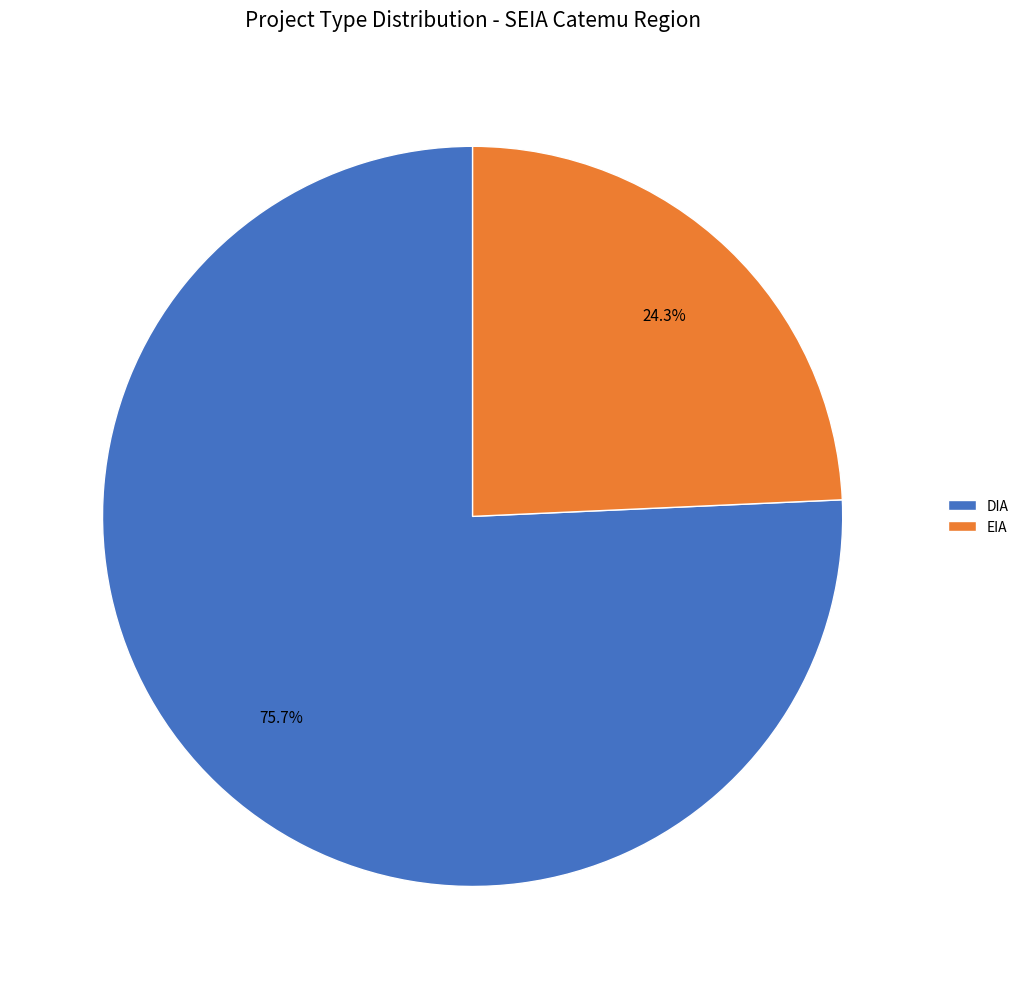

To the nearest percent, what percentage of the pie is DIA?

76%